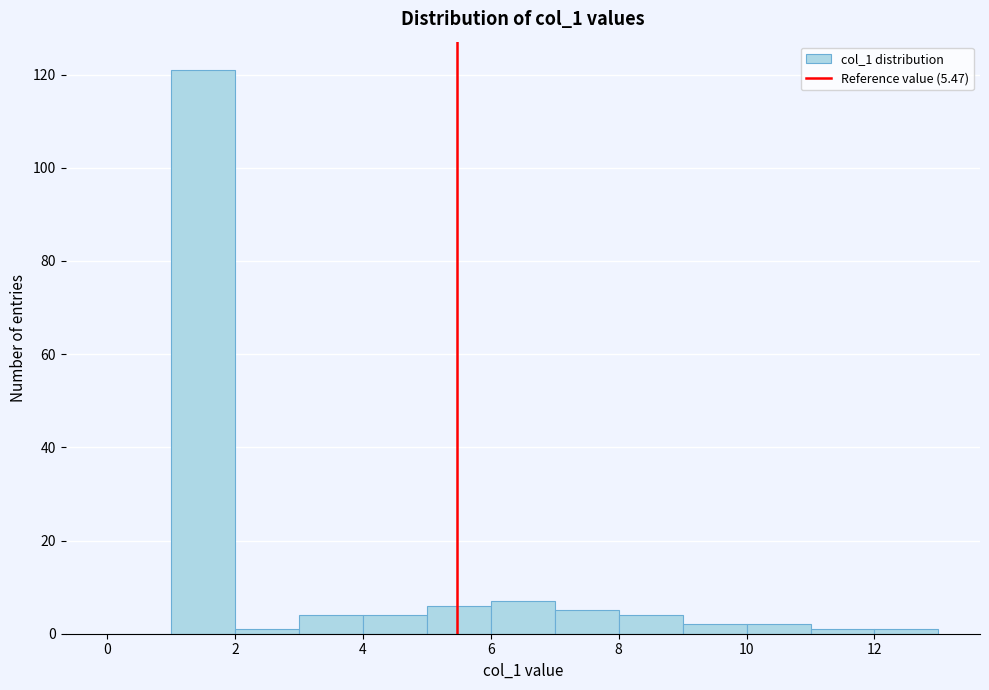

How tall is the bar that spans 6 to 7 on the x-axis? The values are not printed on the chart, so give them approximately, as read against the axis.

8